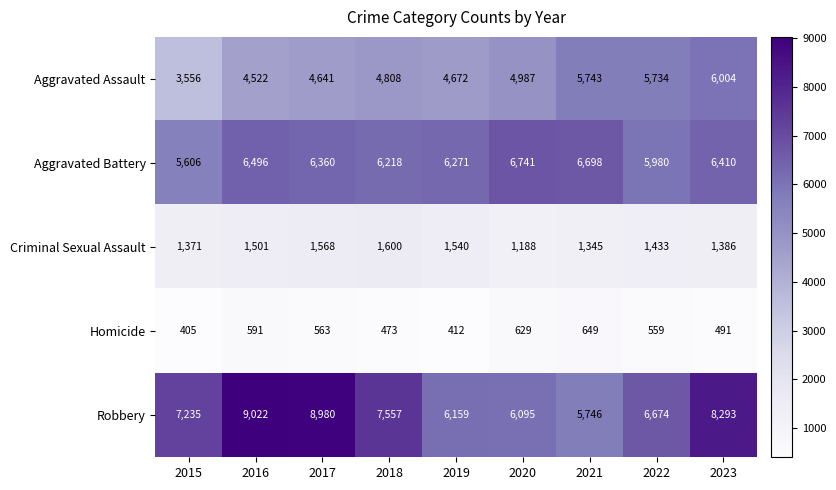

Which series has the largest total across all categories?

Robbery